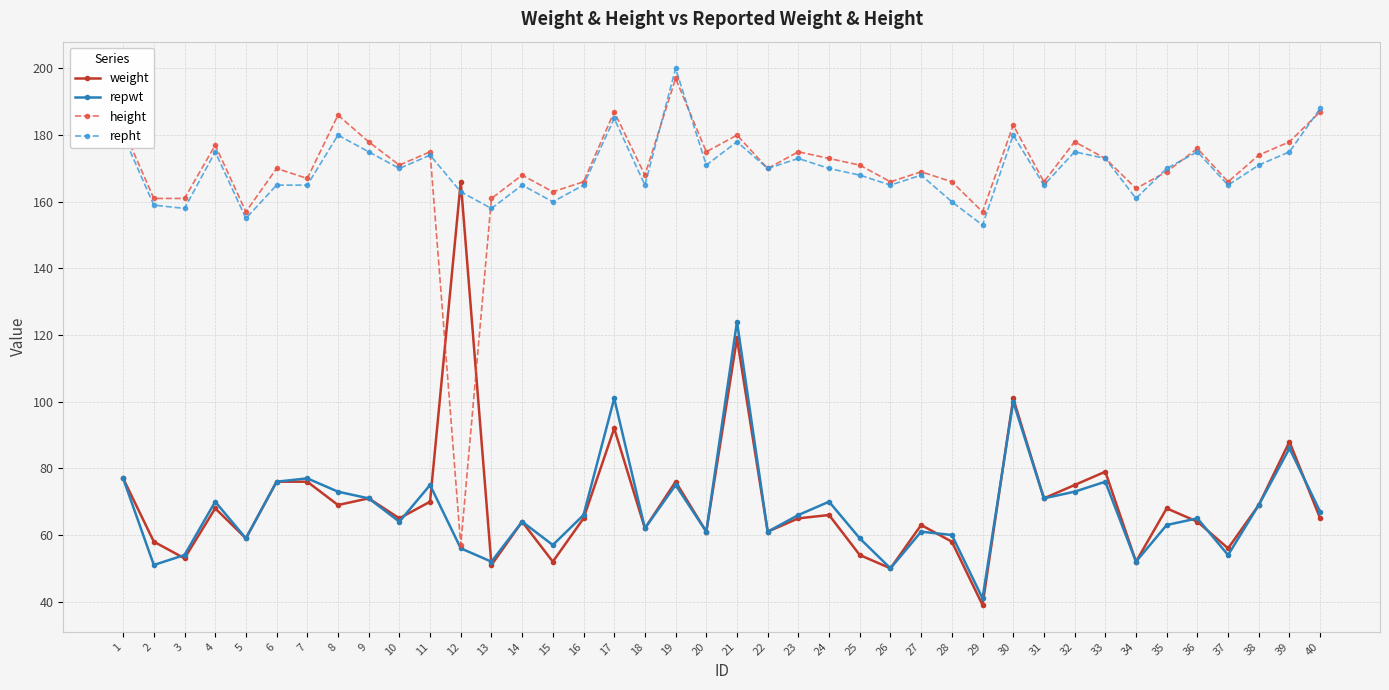

At which category is the sum across all series the highest?

21